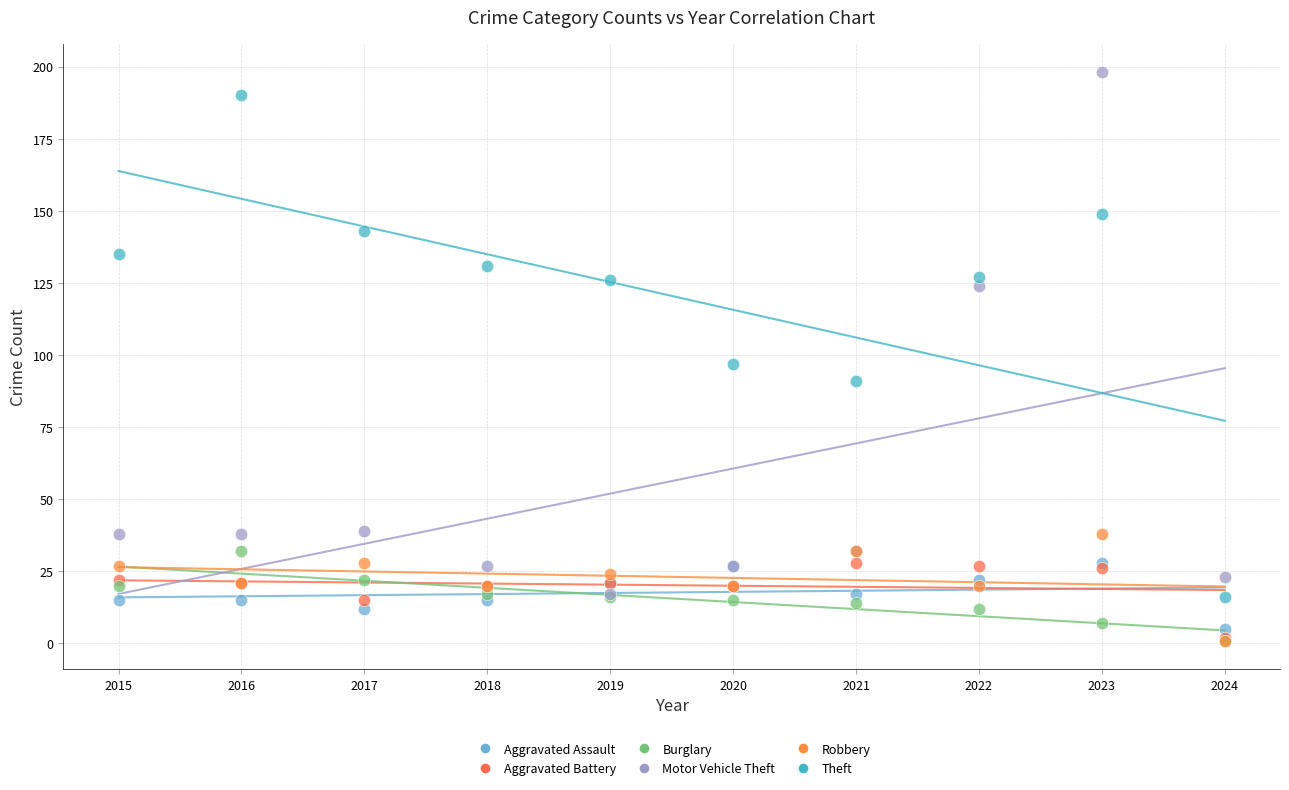

In the Theft series, what Y value is closest to 103?

97